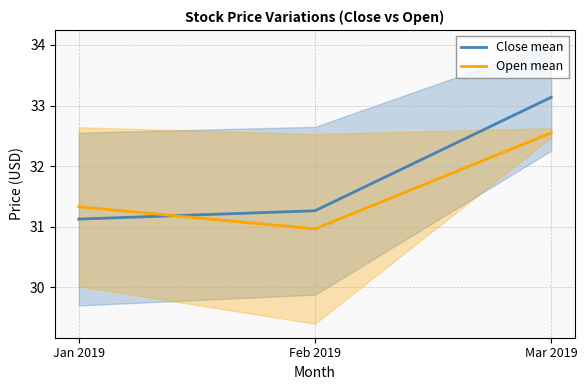

Rank the series at Feb 2019 from lowest to highest value.

Open mean, Close mean